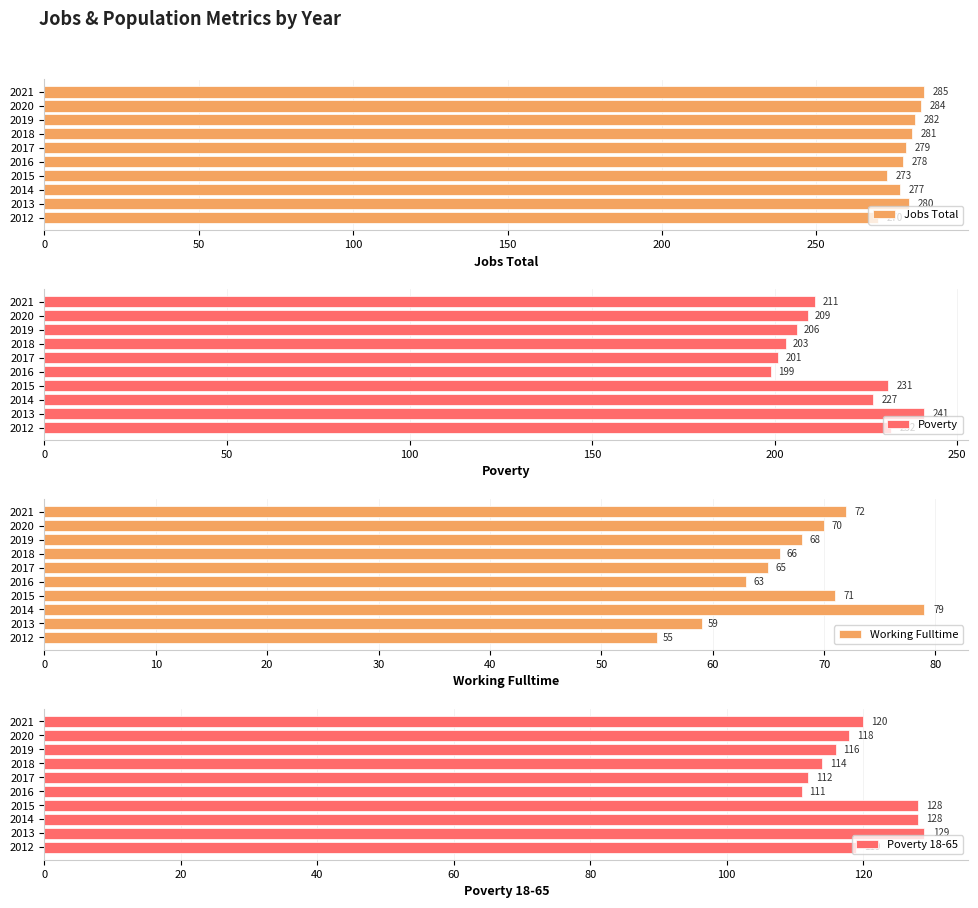

At how many categories does at least one series exceed 69?

10